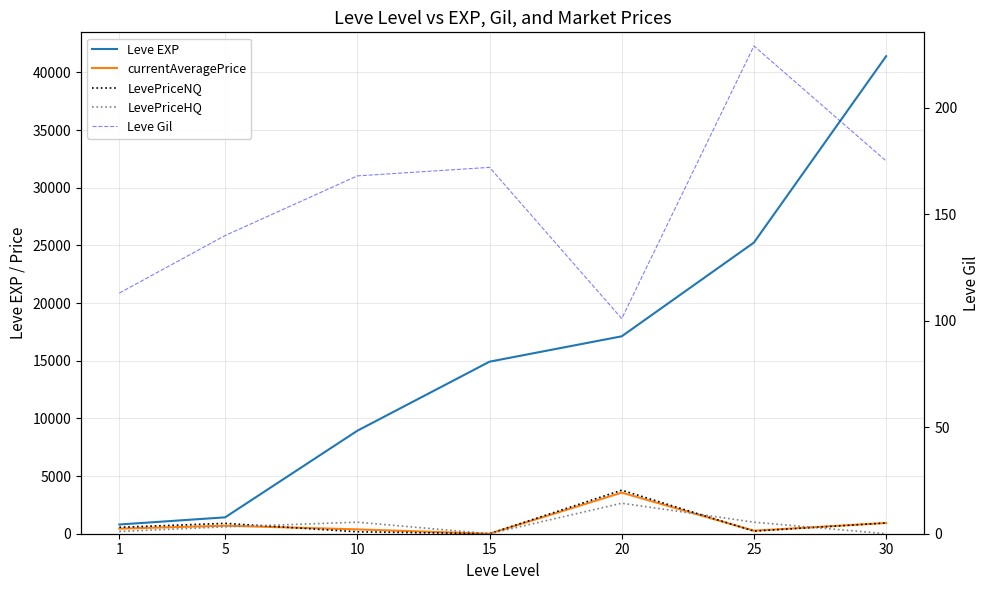

Rank the series by their maximum value, from lowest to highest.

Leve Gil, LevePriceHQ, currentAveragePrice, LevePriceNQ, Leve EXP